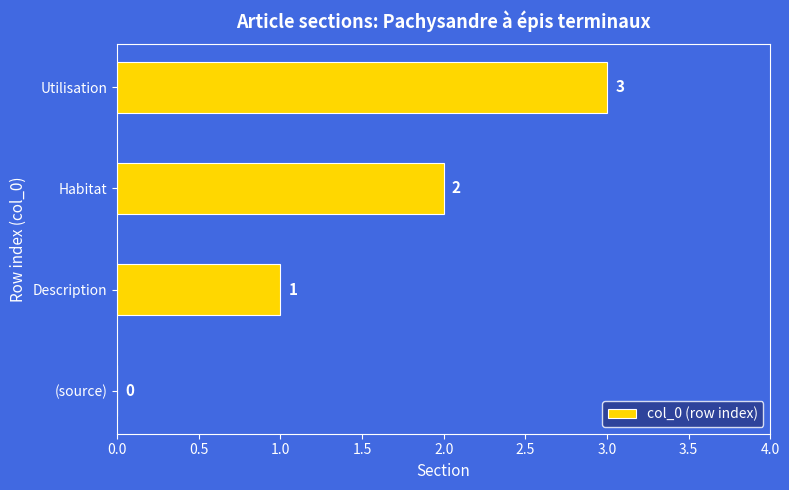

What is the change in value from Habitat to Utilisation?

+1